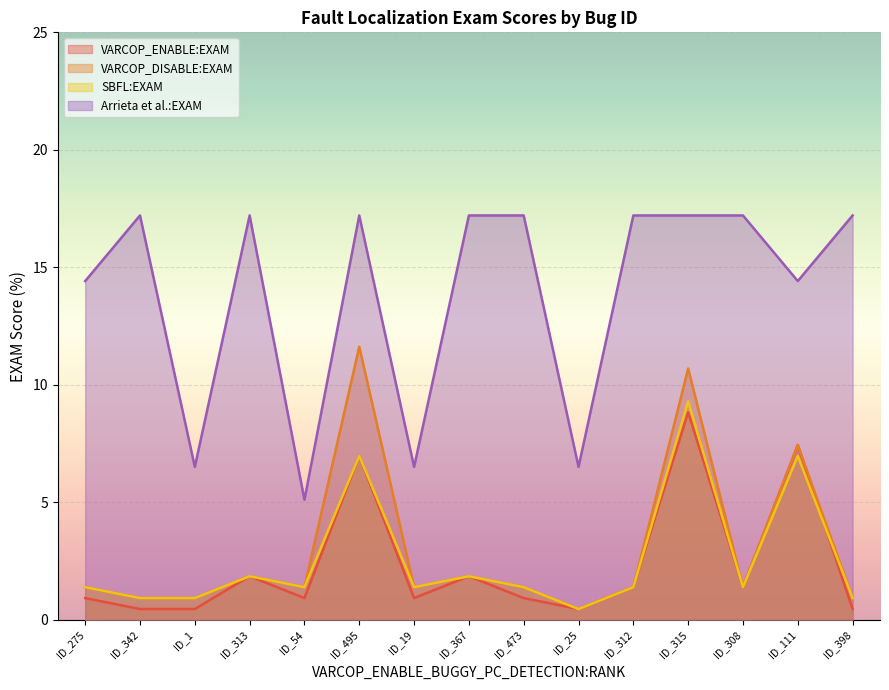

At how many categories does at least one series exceed 5?

15